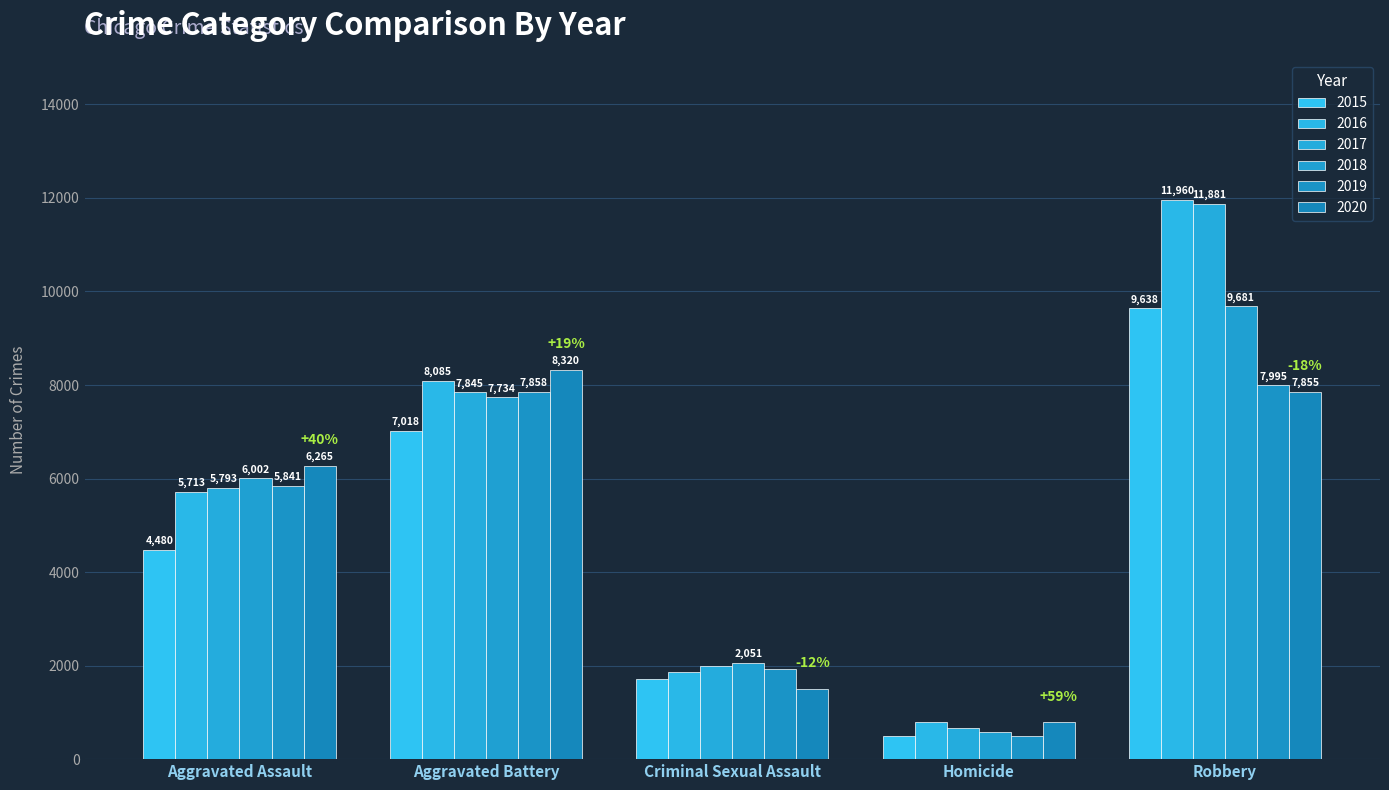

What is the label of the 2nd bar from the left?

Aggravated Battery